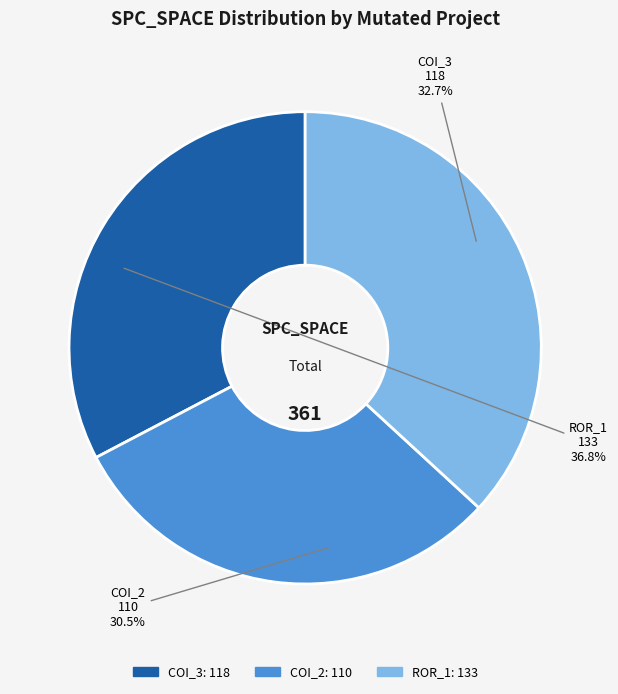

Which slice is the smallest?

AutoResponder.EmailSystem.Client.COI_2